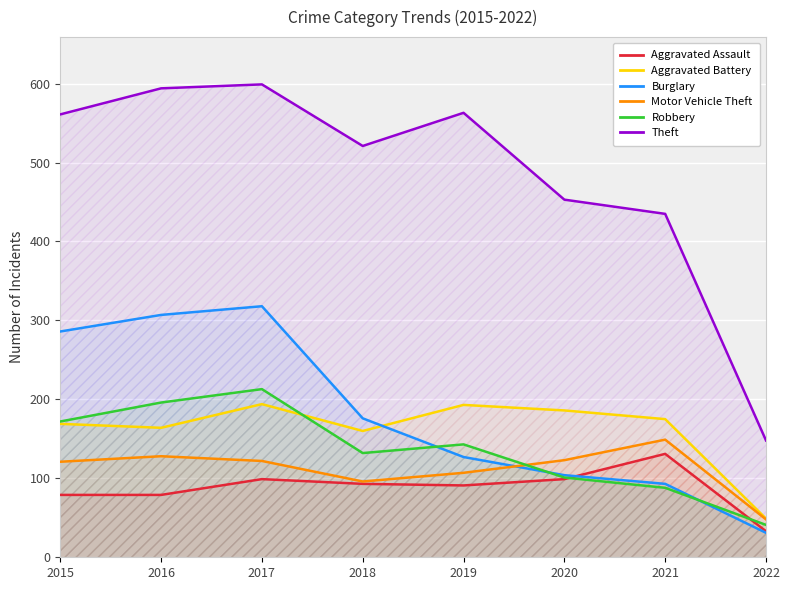

Rank the categories by Burglary value from lowest to highest.

2022, 2021, 2020, 2019, 2018, 2015, 2016, 2017